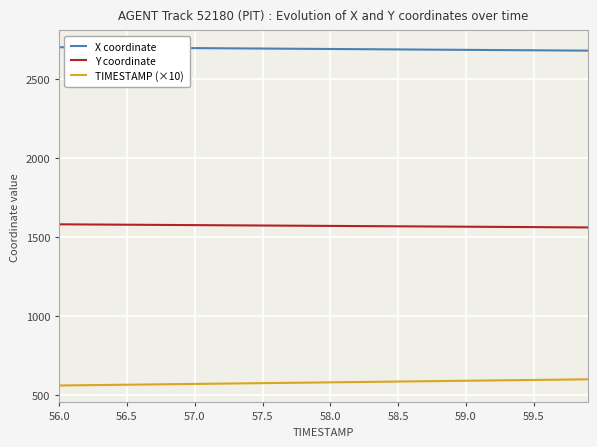

Which series has the largest total across all categories?

X coordinate